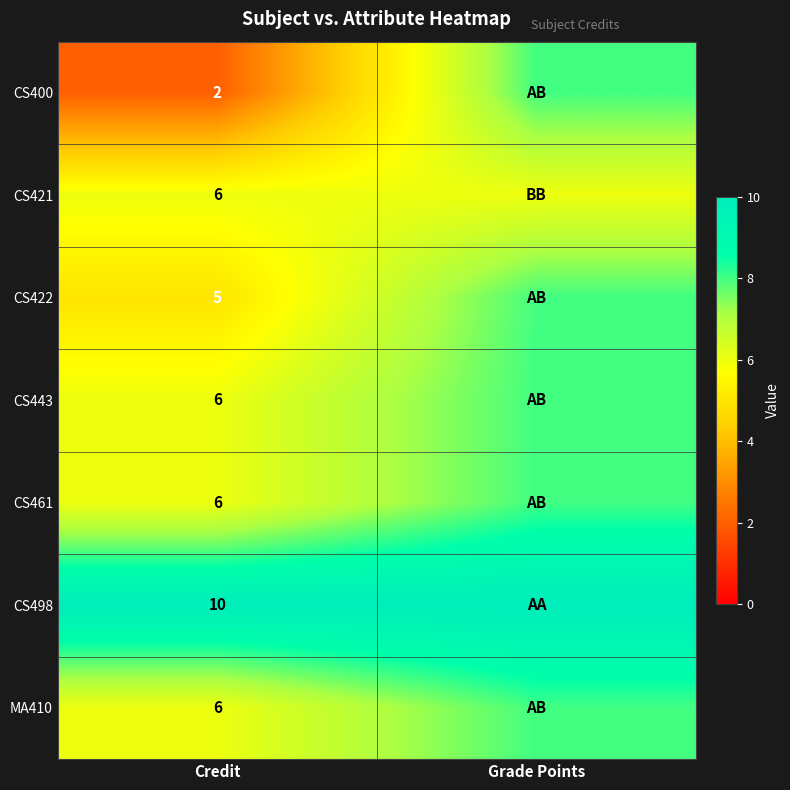

The value of CS422 at Credit is 5. True or false?

True